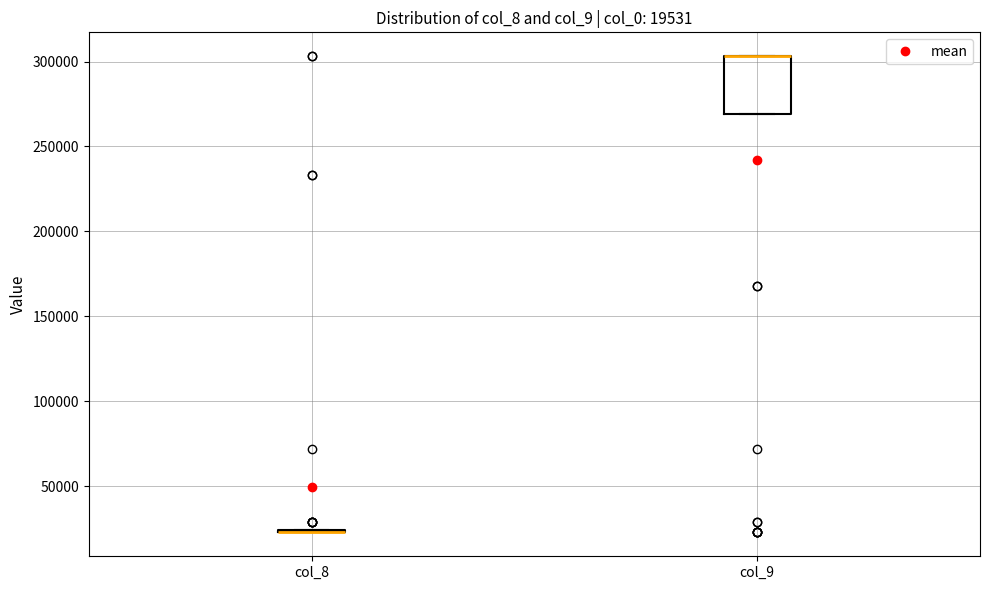

Which box is the tallest, from its lower edge to its upper edge?

col_9